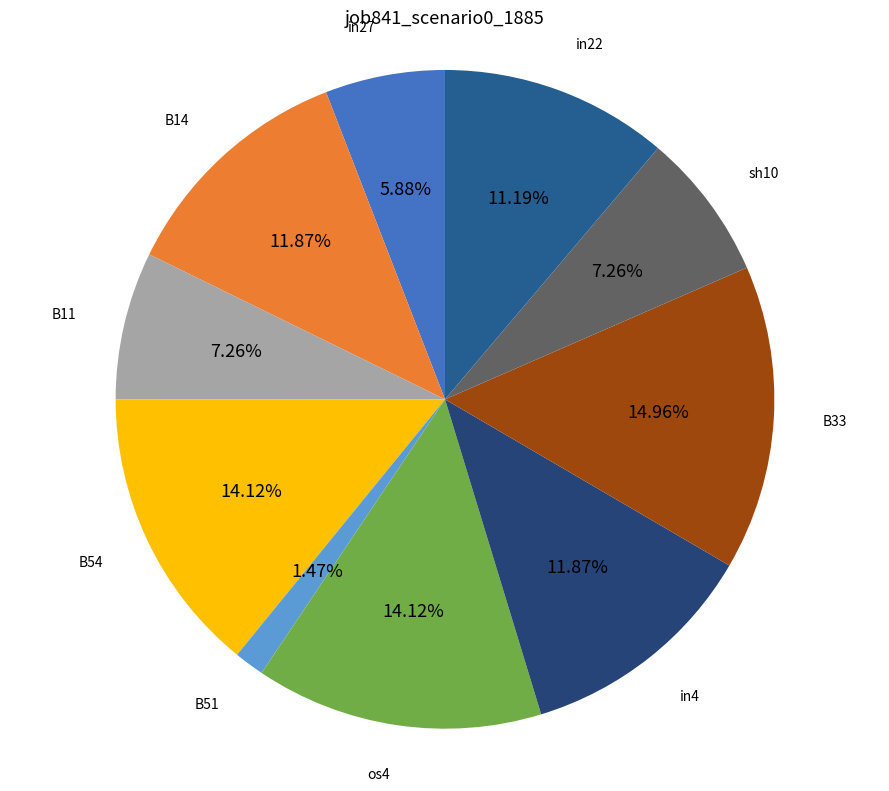

To the nearest percent, what is the average slice percentage?

10%